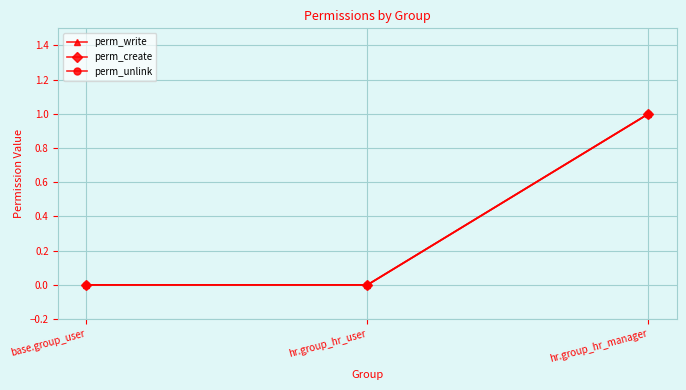

The perm_create series shows 0 at hr.group_hr_manager. True or false?

False